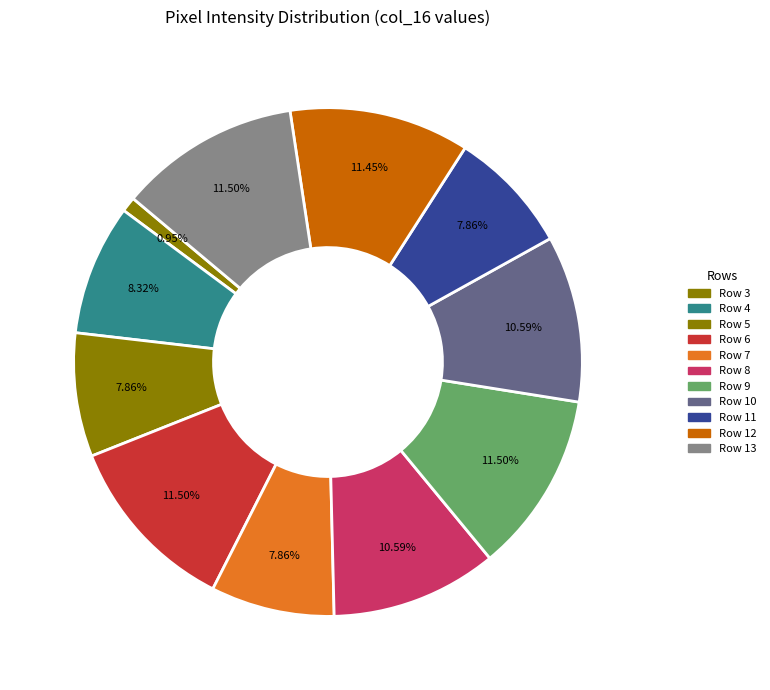

To the nearest percent, what is the combined percentage of Row 10 and Row 7?

18%